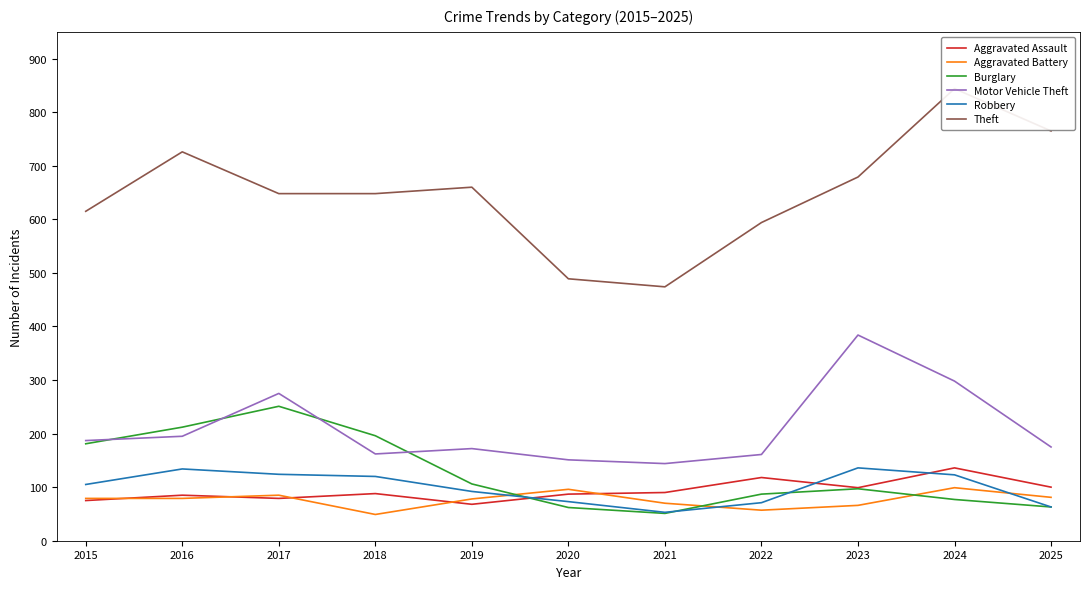

Reading right to left, transcribe all the data shown in this chart.

Aggravated Assault: 100	136	99	118	90	87	68	88	79	85	75
Aggravated Battery: 81	99	66	57	70	96	78	49	85	79	79
Burglary: 63	77	97	87	51	62	106	196	251	212	181
Motor Vehicle Theft: 175	298	384	161	144	151	172	162	275	195	187
Robbery: 63	123	136	71	53	73	92	120	124	134	105
Theft: 765	844	679	594	474	489	660	648	648	726	615